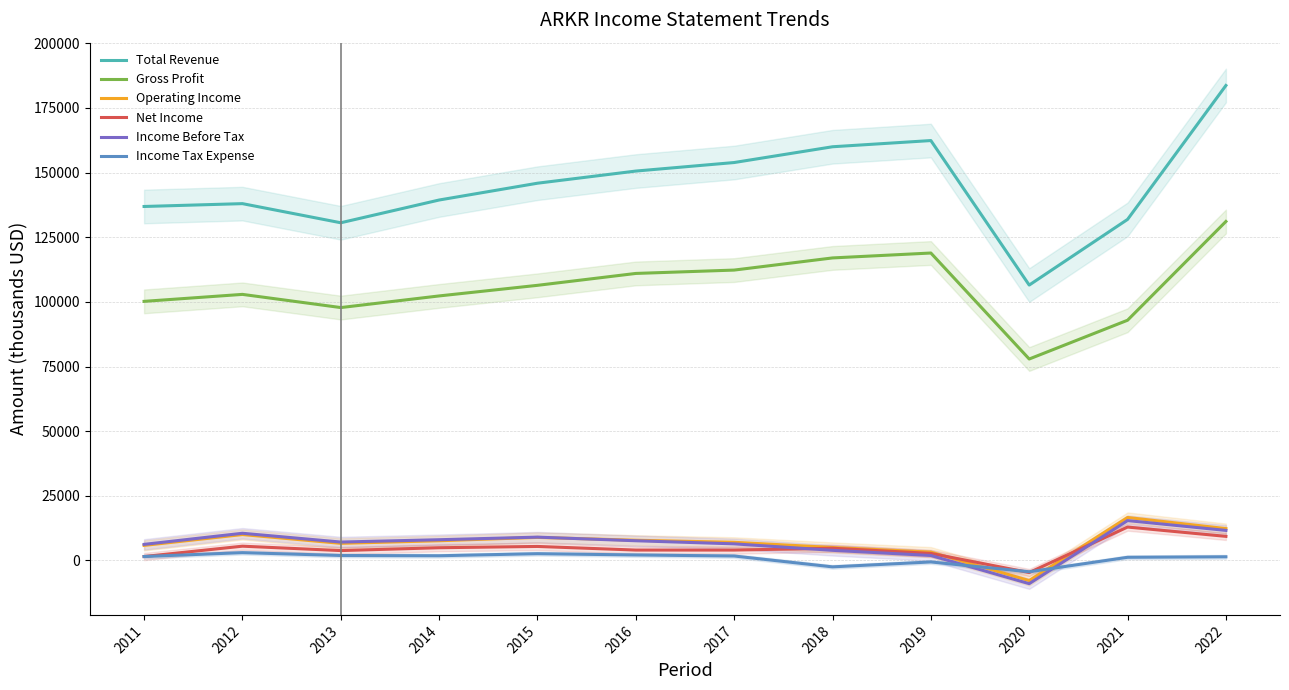

How many interior local valleys does the Net Income series have?

2